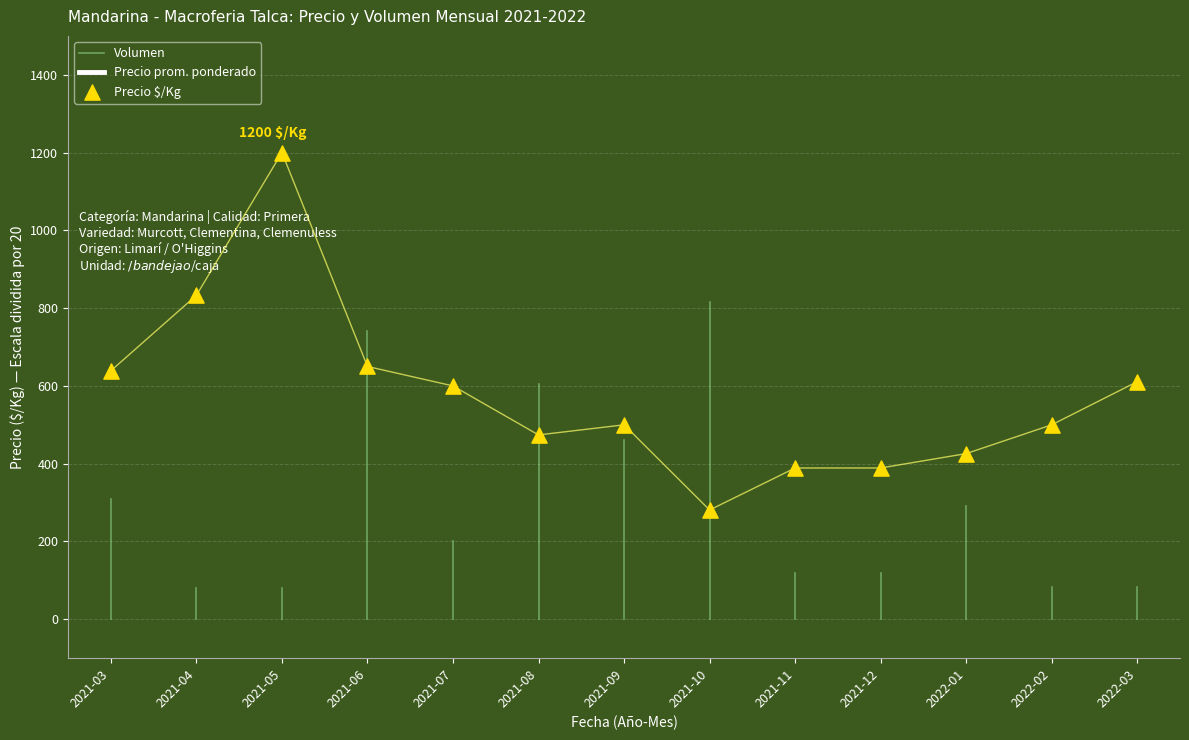

Which series has the largest total across all categories?

Precio promedio ponderado